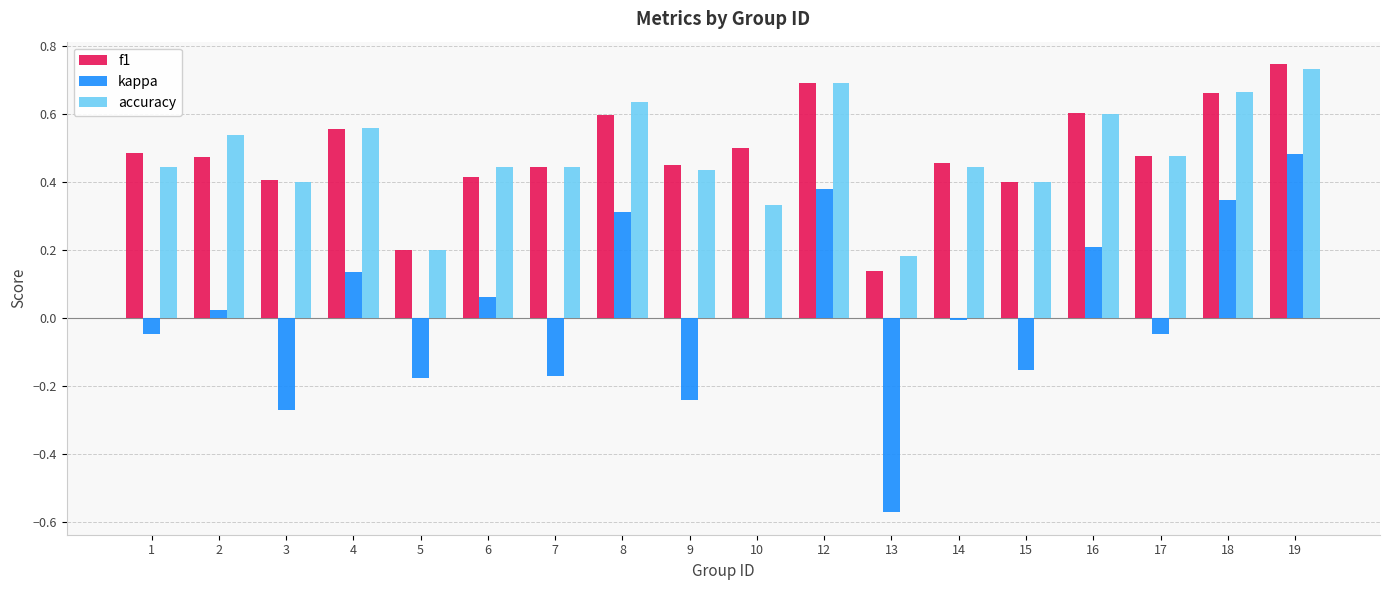

Between 2 and 16, which series saw the biggest shift?

kappa